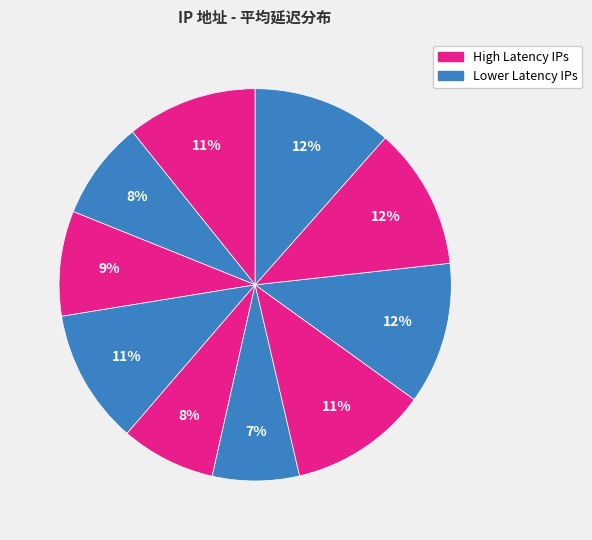

Rank the categories by value from highest to lowest.

104.18.43.25, 172.64.33.196, 172.64.40.114, 173.245.58.83, 162.159.45.122, 162.159.39.130, 162.159.44.94, 162.159.38.249, 172.64.229.30, 108.162.198.142